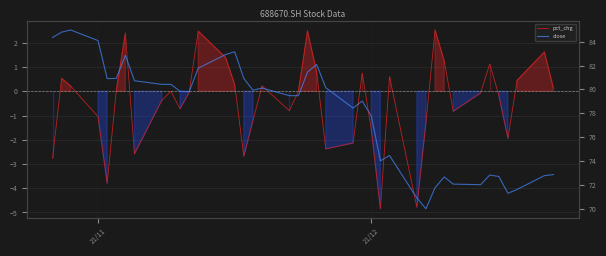

Reading left to right, what are all the values shown in this chart?

pct_chg: -2.8	0.5	0.2	-1.0	-3.8	0.0	2.4	-2.6	-0.4	0.0	-0.7	-0.1	2.5	1.4	0.3	-2.7	-1.2	0.2	-0.8	0.0	2.5	0.8	-2.4	-2.1	0.8	-1.6	-4.8	0.6	-4.8	-1.3	2.5	1.3	-0.8	-0.1	1.1	-0.2	-1.9	0.4	1.6	0.1
close: 84.3	84.8	85.0	84.1	80.9	80.9	82.9	80.7	80.4	80.4	79.8	79.8	81.8	82.9	83.2	80.9	79.9	80.1	79.5	79.5	81.5	82.1	80.1	78.4	79.0	77.8	74.0	74.5	70.9	70.0	71.8	72.7	72.0	72.0	72.8	72.7	71.3	71.6	72.8	72.8